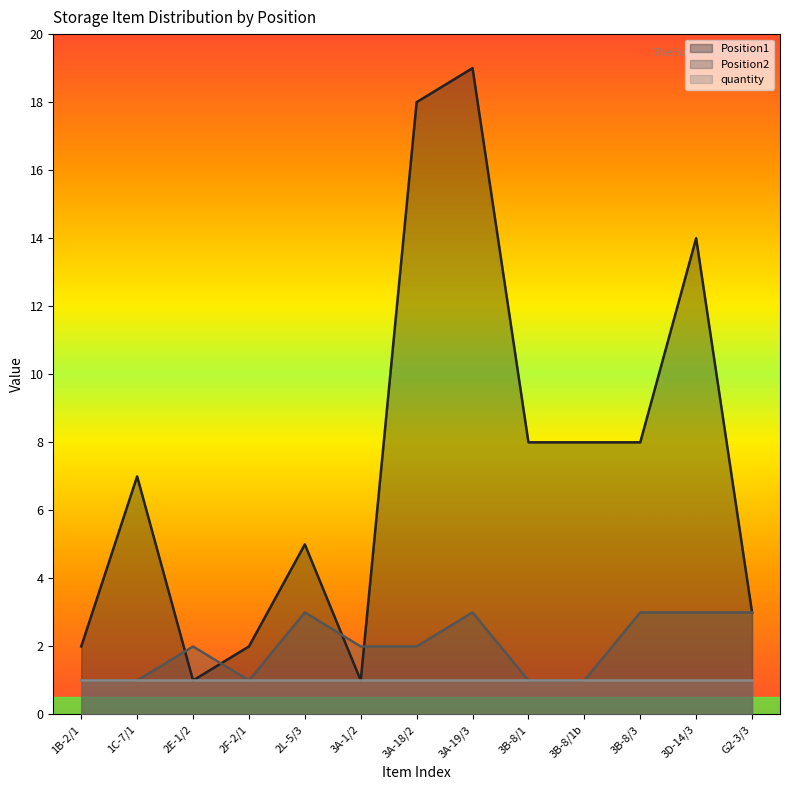

In Position2, how many points are lower than both neighbors (excluding endpoints)?

1